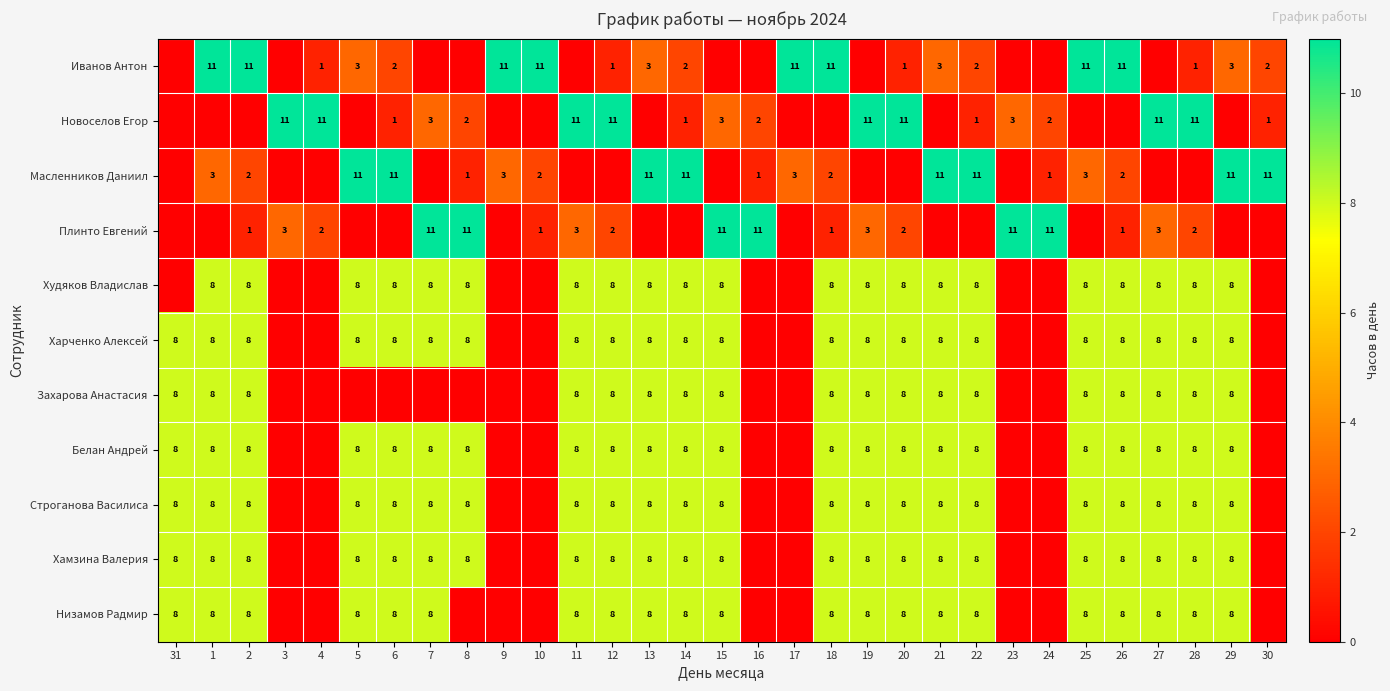

The Строганова Василиса series shows 8 at 18. True or false?

True